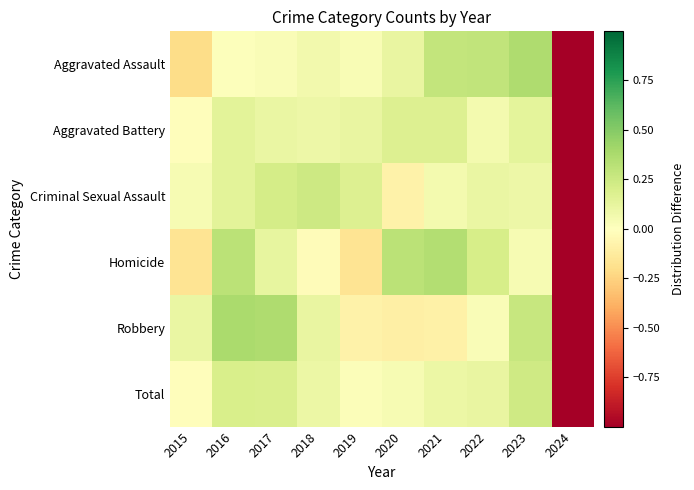

Count the number of categories in the chart.

10